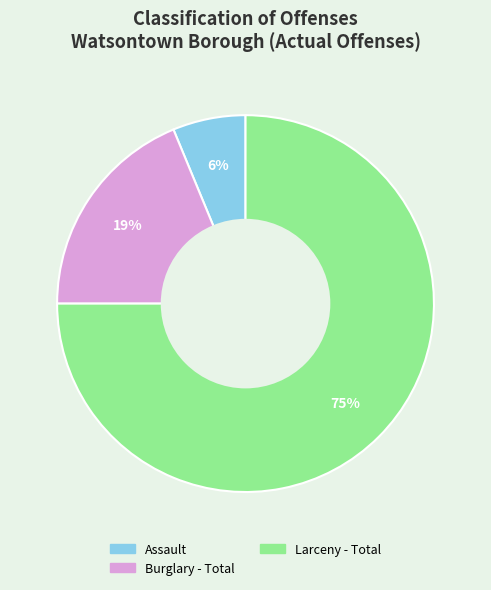

Between Burglary - Total and Assault, which is larger?

Burglary - Total